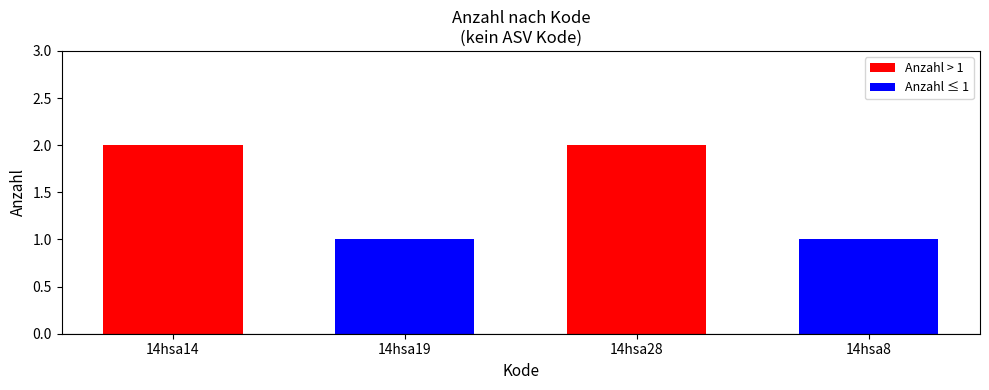

What is the maximum value shown in the chart?

2